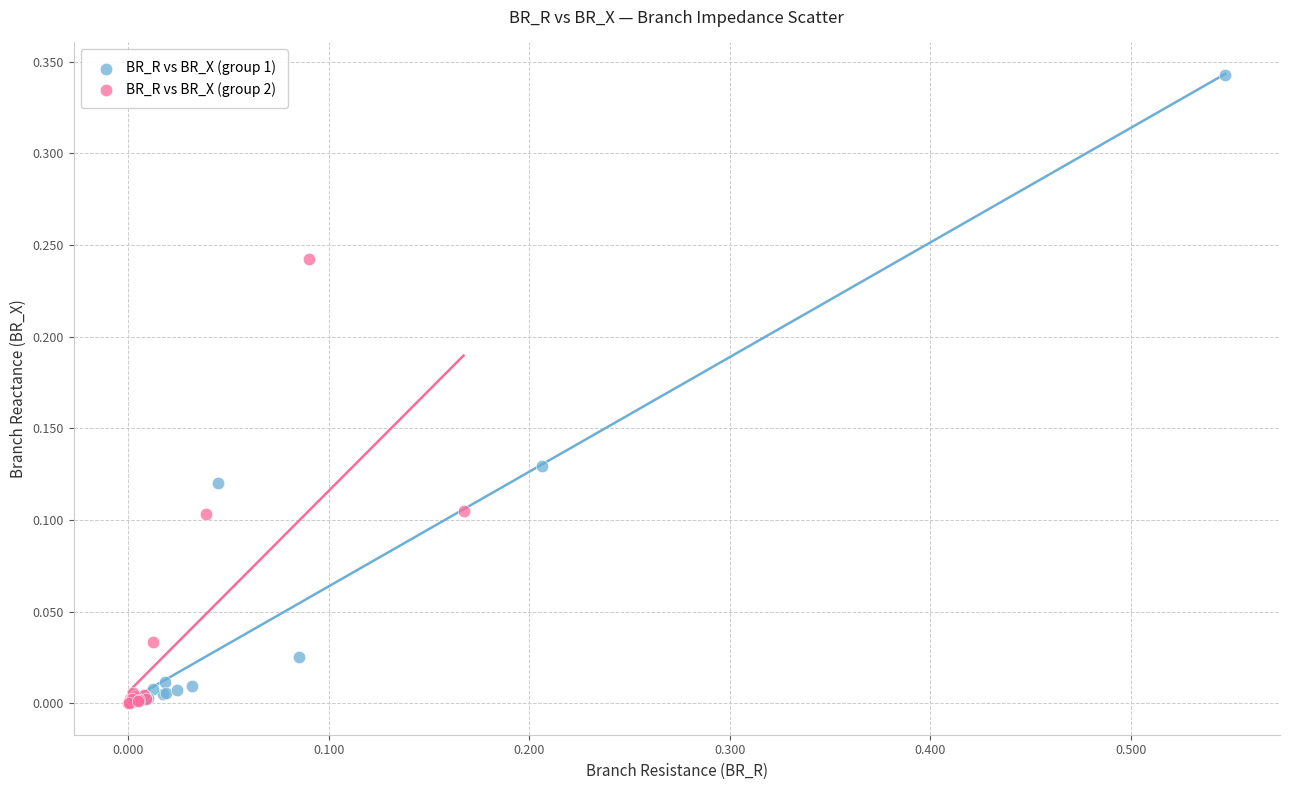

Which series contains the highest Y value?

BR_R vs BR_X (group 1)